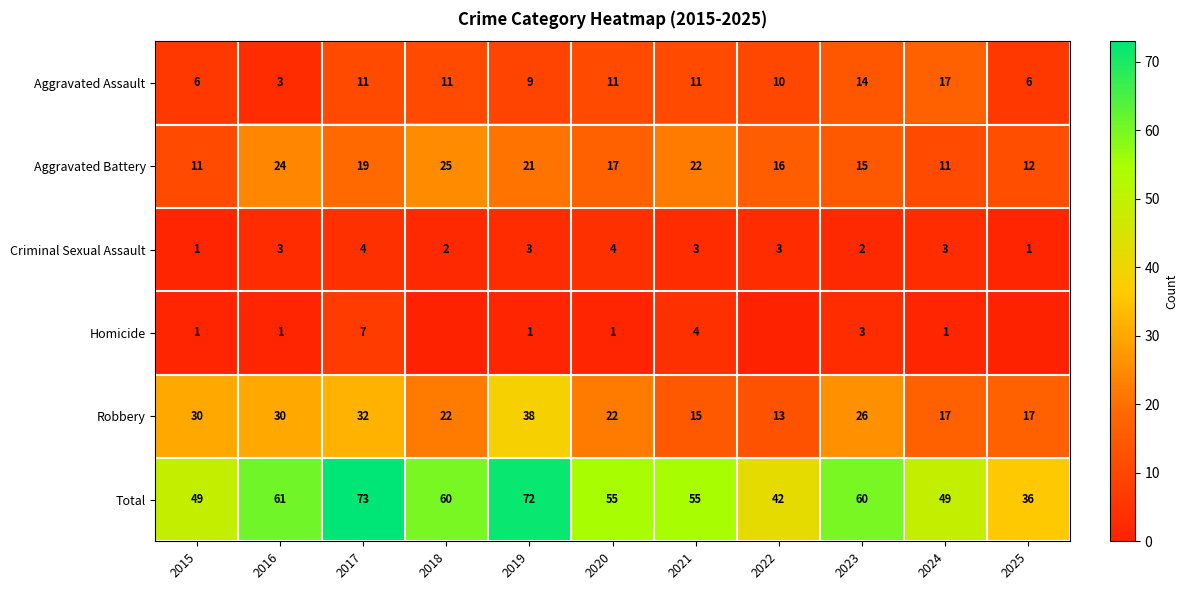

At which category does the chart reach its peak across all series?

2017